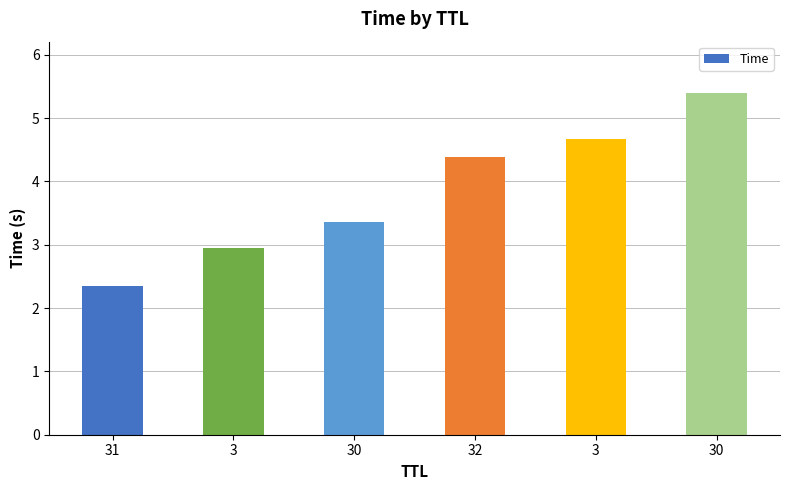

Reading right to left, extract all data points from this chart.

30=5.4	3=4.7	32=4.4	30=3.4	3=3.0	31=2.3